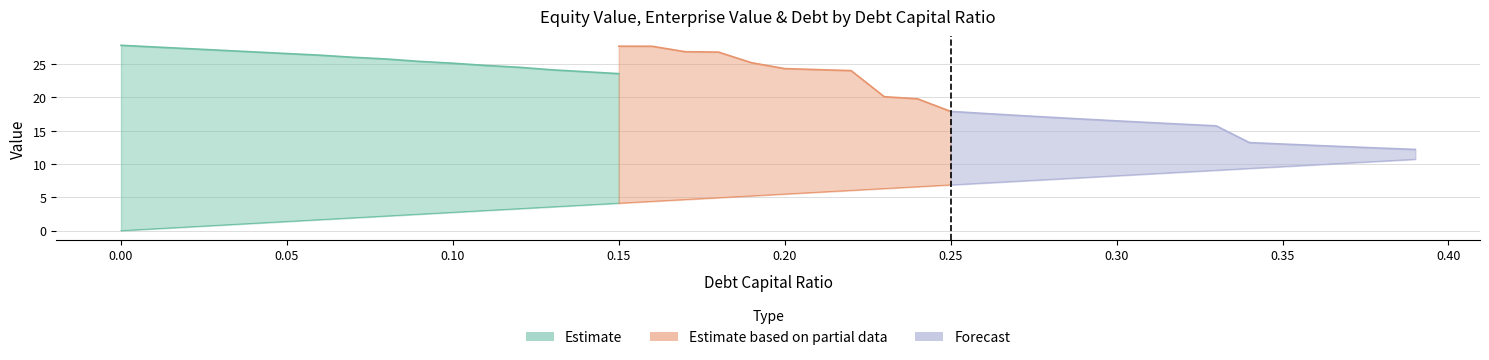

Reading left to right, list all the values displayed in this chart.

equity_value: 0.0=27.8	0.01=27.6	0.02=27.3	0.03=27.1	0.04=26.8	0.05=26.6	0.06=26.3	0.07=26.0	0.08=25.8	0.09=25.4	0.1=25.1	0.11=24.8	0.12=24.5	0.13=24.1	0.14=23.8	0.15=23.6	0.16=23.3	0.17=22.2	0.18=21.8	0.19=20.0	0.2=18.8	0.21=18.4	0.22=18.0	0.23=13.8	0.24=13.2	0.25=11.0	0.26=10.4	0.27=9.9	0.28=9.3	0.29=8.8	0.3=8.2	0.31=7.7	0.32=7.2	0.33=6.7	0.34=3.9	0.35=3.4	0.36=2.9	0.37=2.4	0.38=1.9	0.39=1.5
enterprise_value: 0.0=27.8	0.01=27.8	0.02=27.9	0.03=27.9	0.04=27.9	0.05=27.9	0.06=28.0	0.07=27.9	0.08=27.9	0.09=27.9	0.1=27.9	0.11=27.8	0.12=27.8	0.13=27.7	0.14=27.7	0.15=27.7	0.16=27.7	0.17=26.8	0.18=26.8	0.19=25.2	0.2=24.3	0.21=24.2	0.22=24.0	0.23=20.1	0.24=19.8	0.25=17.9	0.26=17.6	0.27=17.3	0.28=17.0	0.29=16.7	0.3=16.5	0.31=16.2	0.32=16.0	0.33=15.7	0.34=13.2	0.35=13.0	0.36=12.8	0.37=12.6	0.38=12.4	0.39=12.2
debt: 0.0=0.0	0.01=0.3	0.02=0.5	0.03=0.8	0.04=1.1	0.05=1.4	0.06=1.6	0.07=1.9	0.08=2.2	0.09=2.5	0.1=2.7	0.11=3.0	0.12=3.3	0.13=3.6	0.14=3.8	0.15=4.1	0.16=4.4	0.17=4.7	0.18=4.9	0.19=5.2	0.2=5.5	0.21=5.8	0.22=6.0	0.23=6.3	0.24=6.6	0.25=6.9	0.26=7.1	0.27=7.4	0.28=7.7	0.29=8.0	0.3=8.2	0.31=8.5	0.32=8.8	0.33=9.1	0.34=9.3	0.35=9.6	0.36=9.9	0.37=10.2	0.38=10.4	0.39=10.7